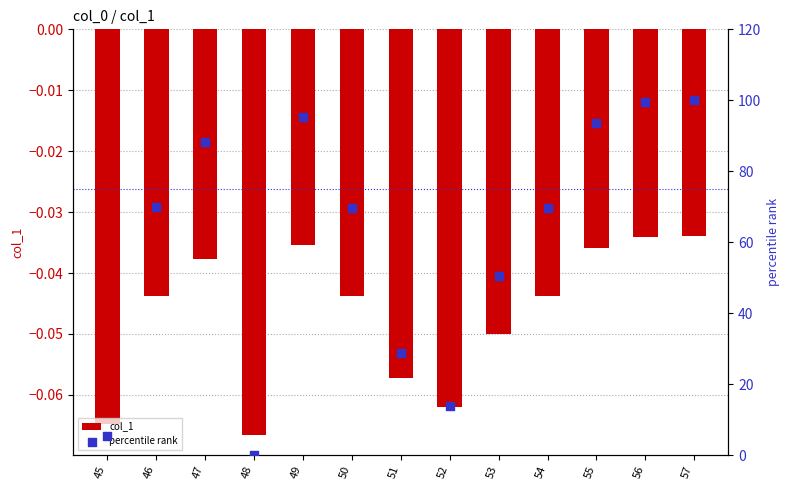

Is the value of percentile rank at 56 greater than the value of col_1 at 46?

Yes